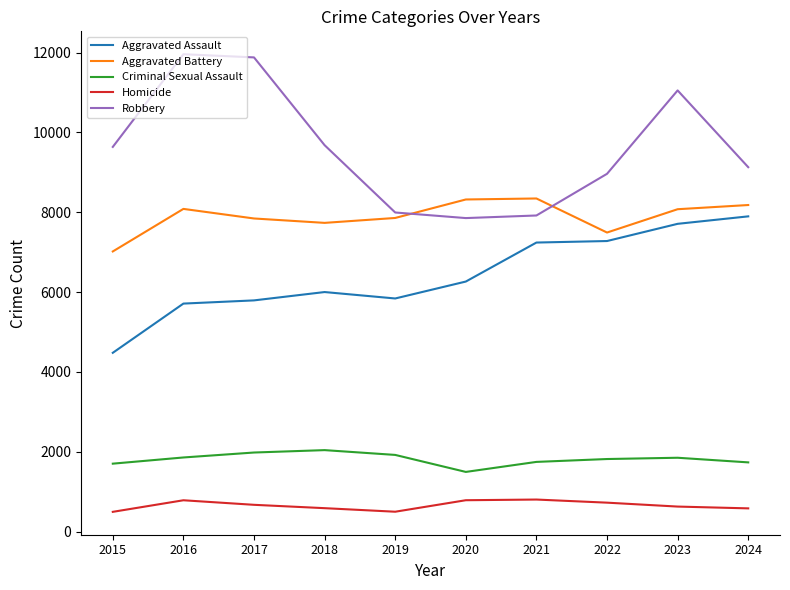

Which series has the widest spread of values?

Robbery